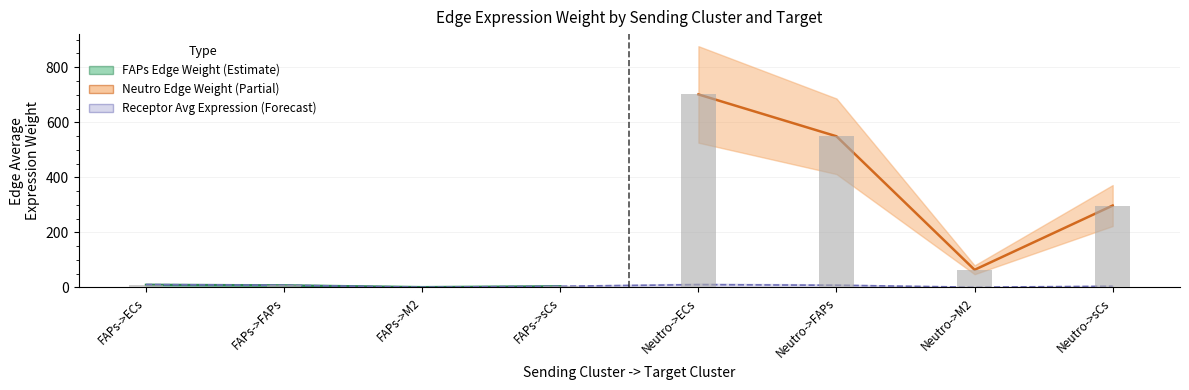

How many data points in Edge average expression weight are above 64?

4